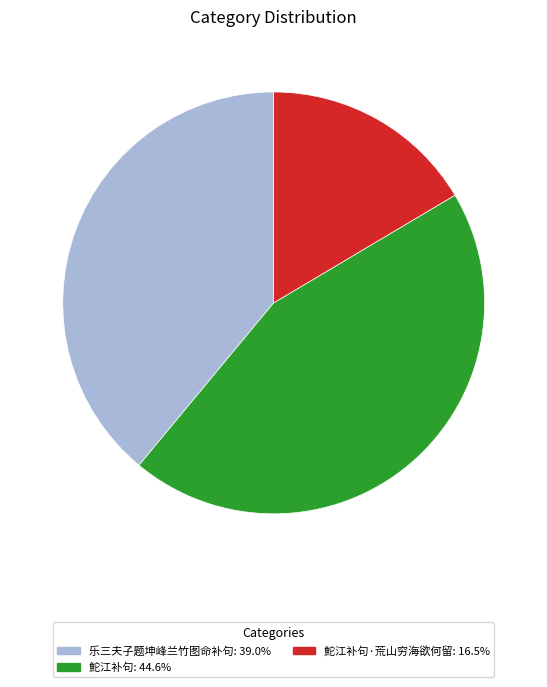

Is there any slice that represents more than half of the pie?

No